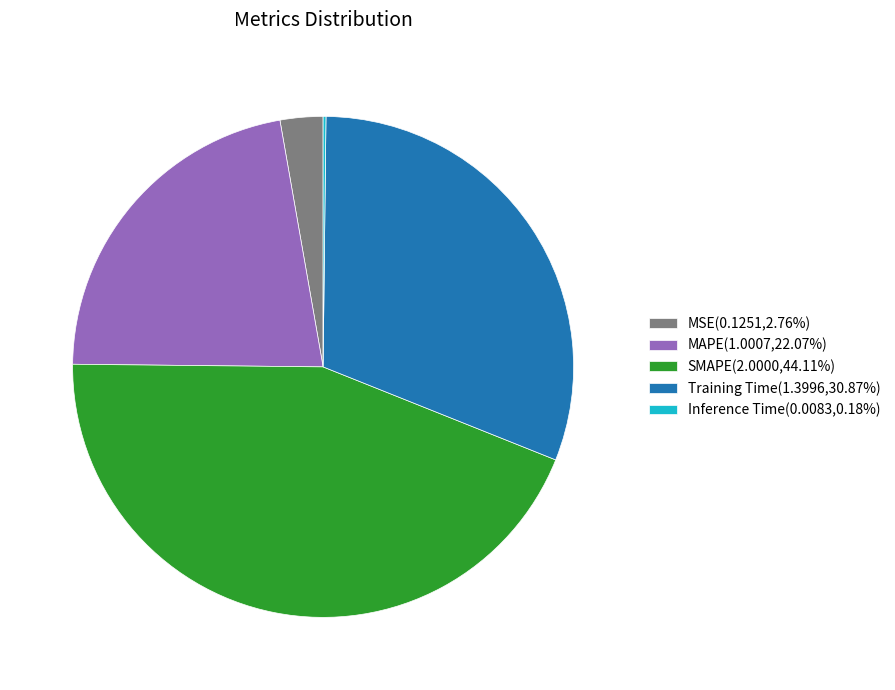

Is MSE(0.1251,2.76%) the majority of the pie?

No